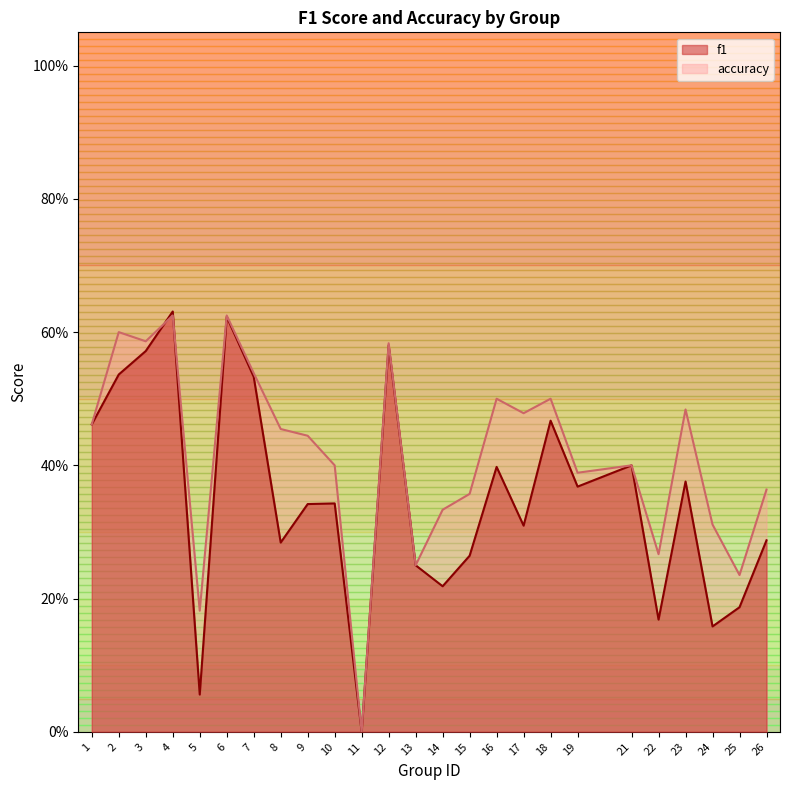

Reading right to left, what are all the values shown in this chart?

f1: 0.3	0.2	0.2	0.4	0.2	0.4	0.4	0.5	0.3	0.4	0.3	0.2	0.2	0.6	0.0	0.3	0.3	0.3	0.5	0.6	0.1	0.6	0.6	0.5	0.5
accuracy: 0.4	0.2	0.3	0.5	0.3	0.4	0.4	0.5	0.5	0.5	0.4	0.3	0.2	0.6	0.0	0.4	0.4	0.5	0.5	0.6	0.2	0.6	0.6	0.6	0.5